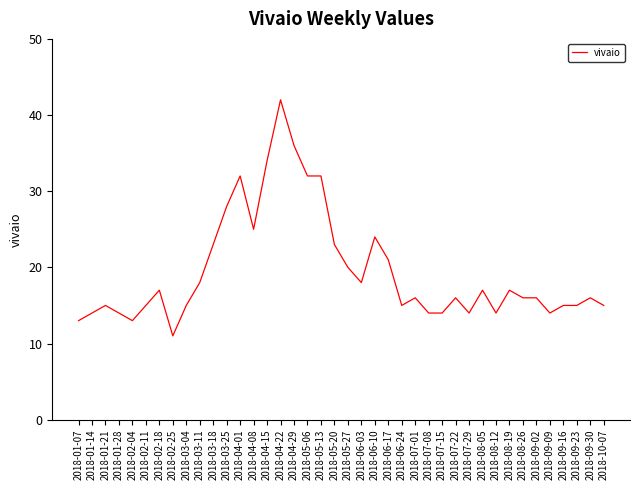

What is the difference between the values at 2018-06-03 and 2018-03-25?

10